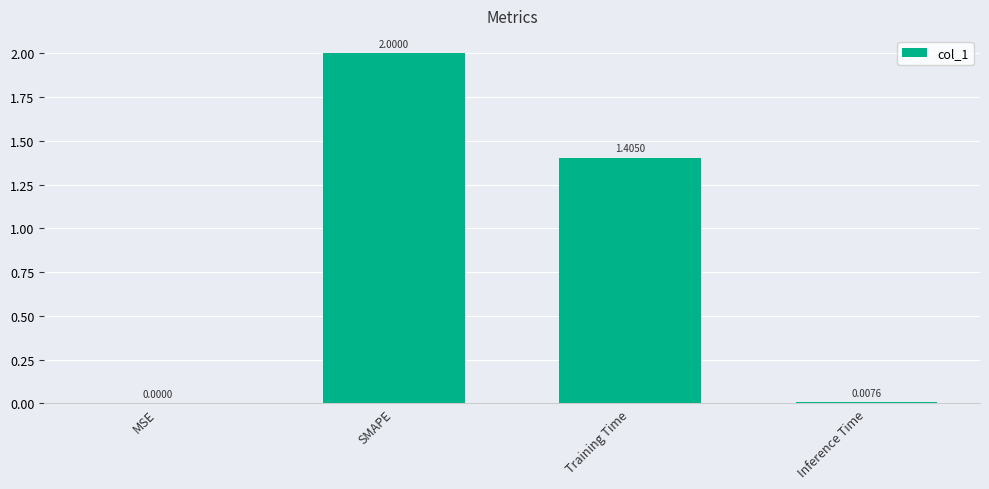

The chart shows a value of 2.5 at Training Time. True or false?

False